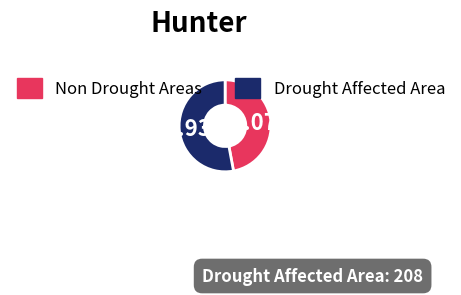

How many segments does this pie chart have?

2